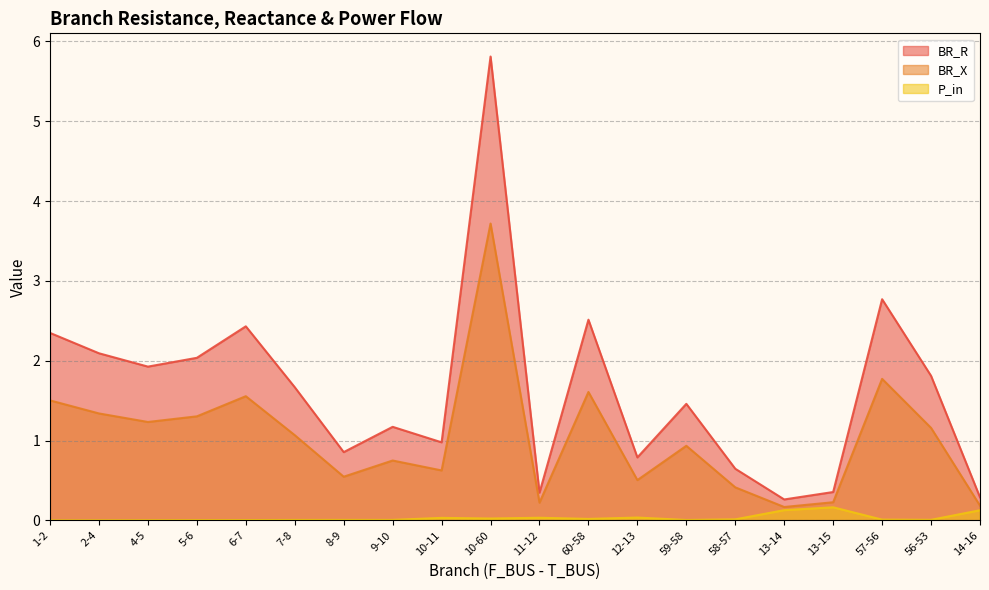

Which category has the highest value in the BR_X series?

10-60